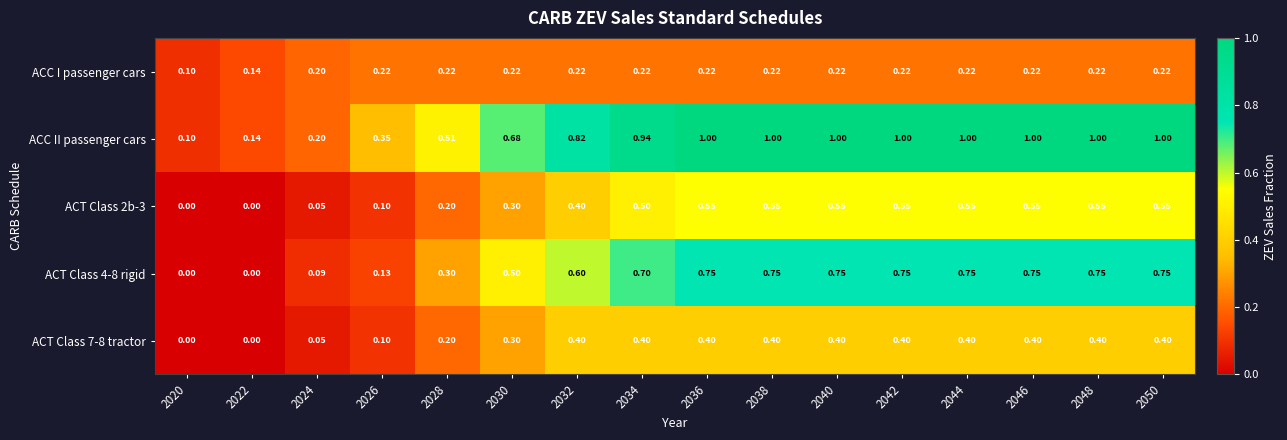

What is the total value across all series at 2020?

0.2